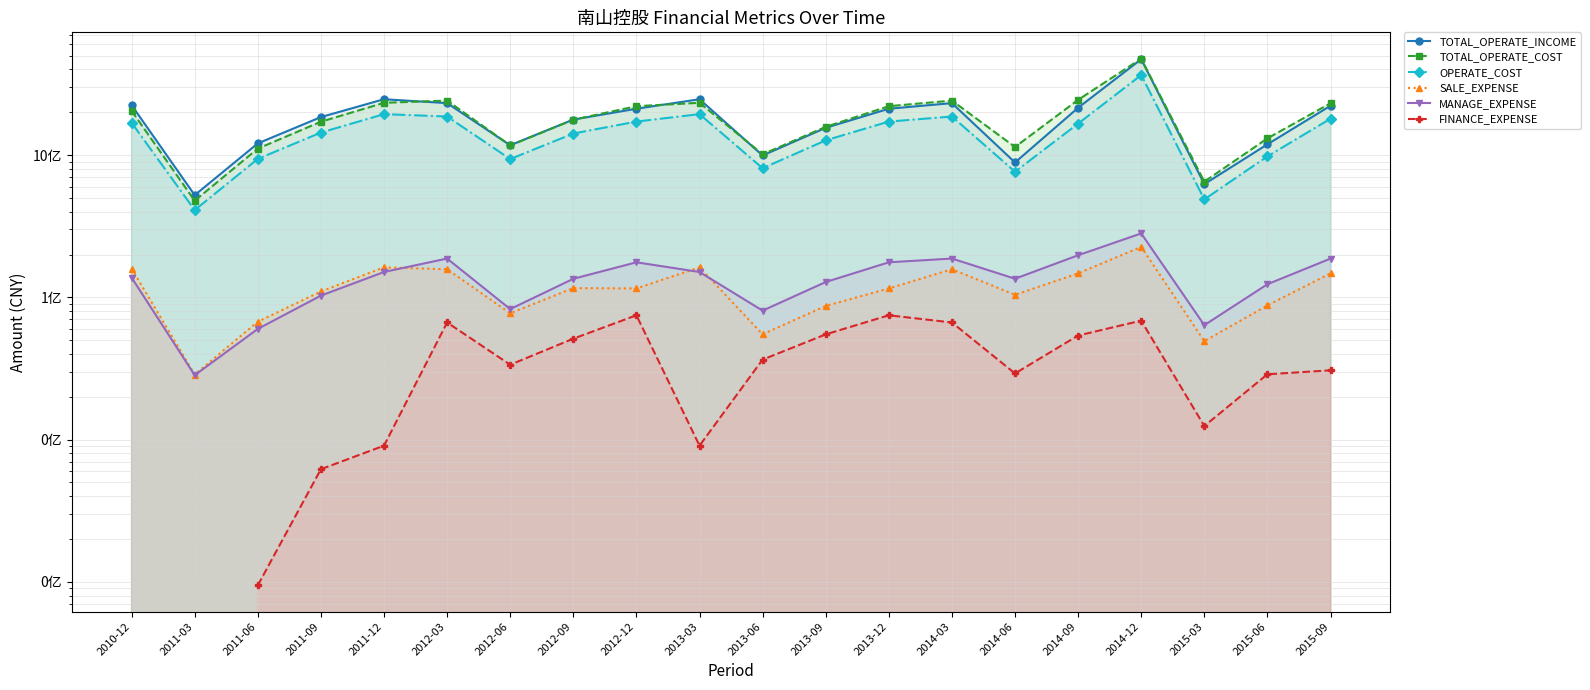

What are all the series names shown in the legend?

TOTAL_OPERATE_INCOME, TOTAL_OPERATE_COST, OPERATE_COST, SALE_EXPENSE, MANAGE_EXPENSE, FINANCE_EXPENSE